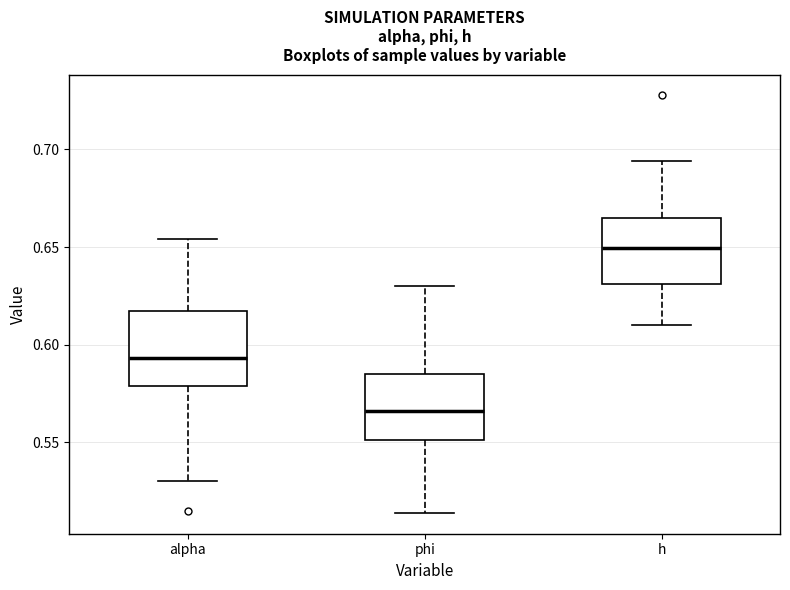

Which box's median line is the highest?

h